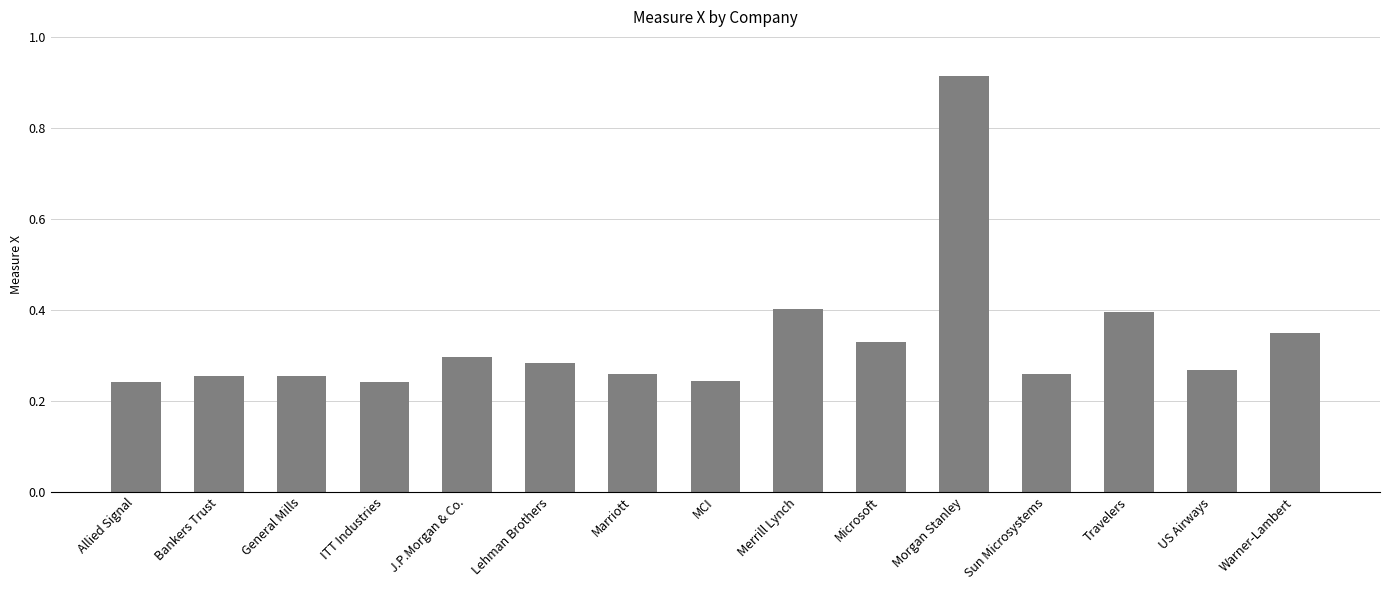

The value at Merrill Lynch is 0.4. True or false?

True